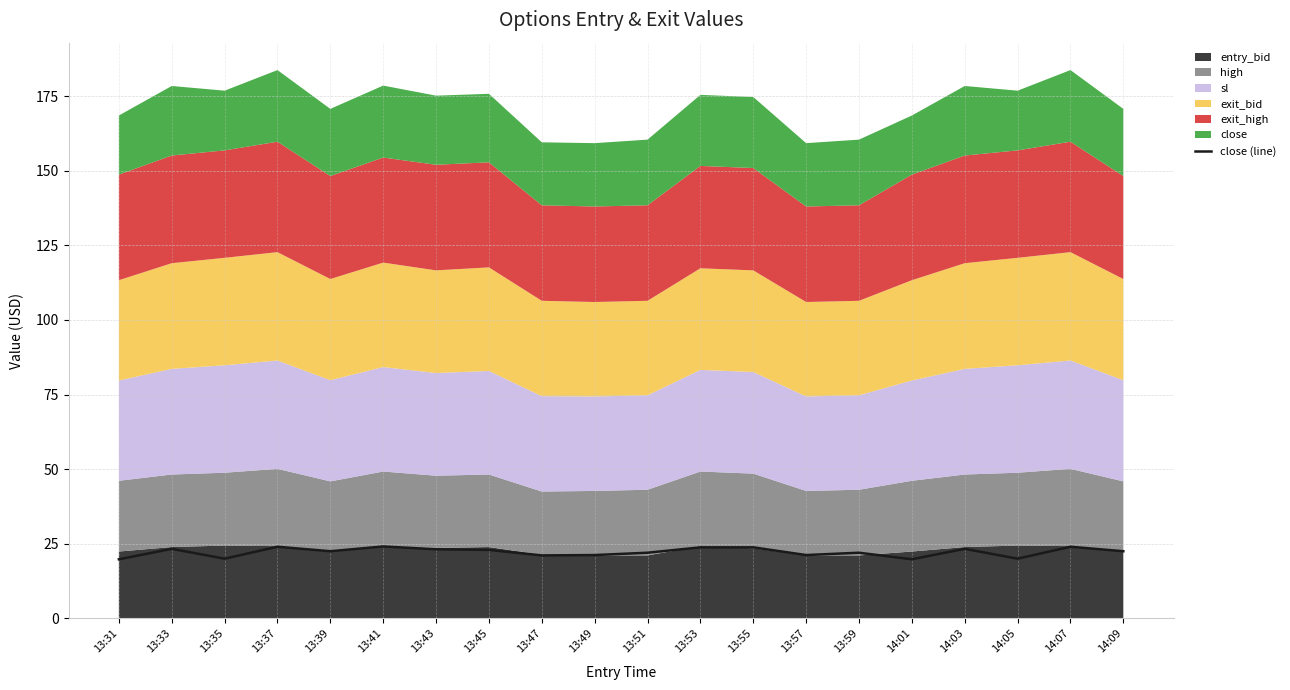

The value at 14:01 is 19.8. True or false?

True